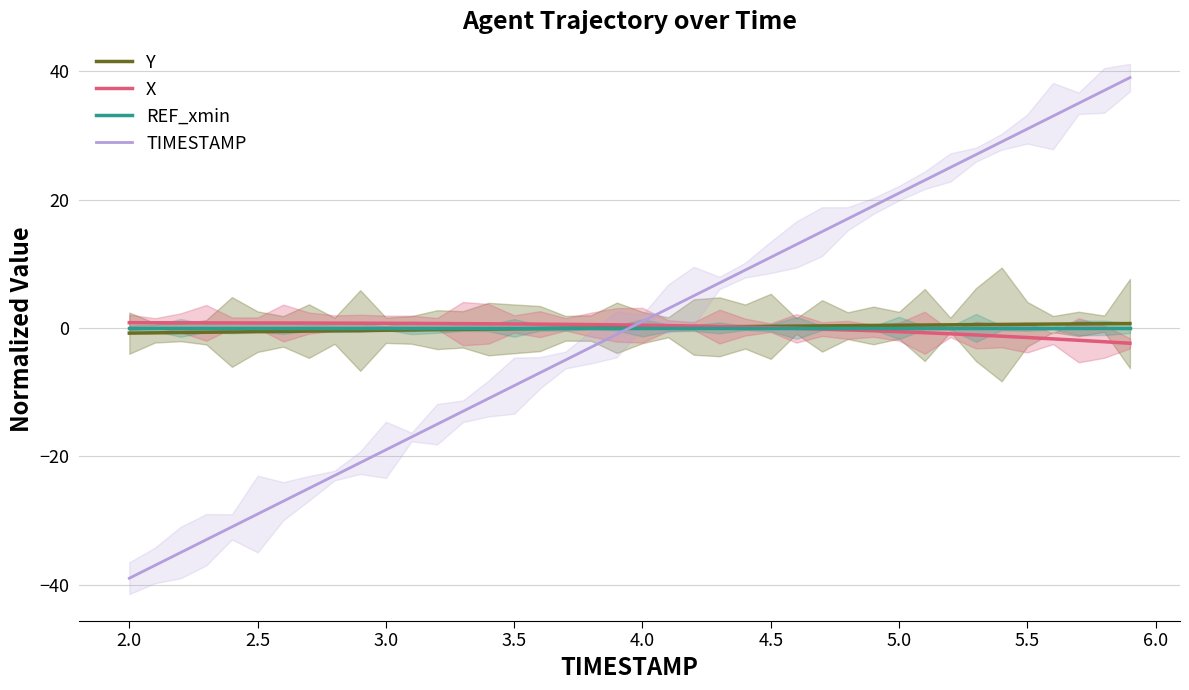

After their last crossing, which series has the higher values: TIMESTAMP or X?

TIMESTAMP